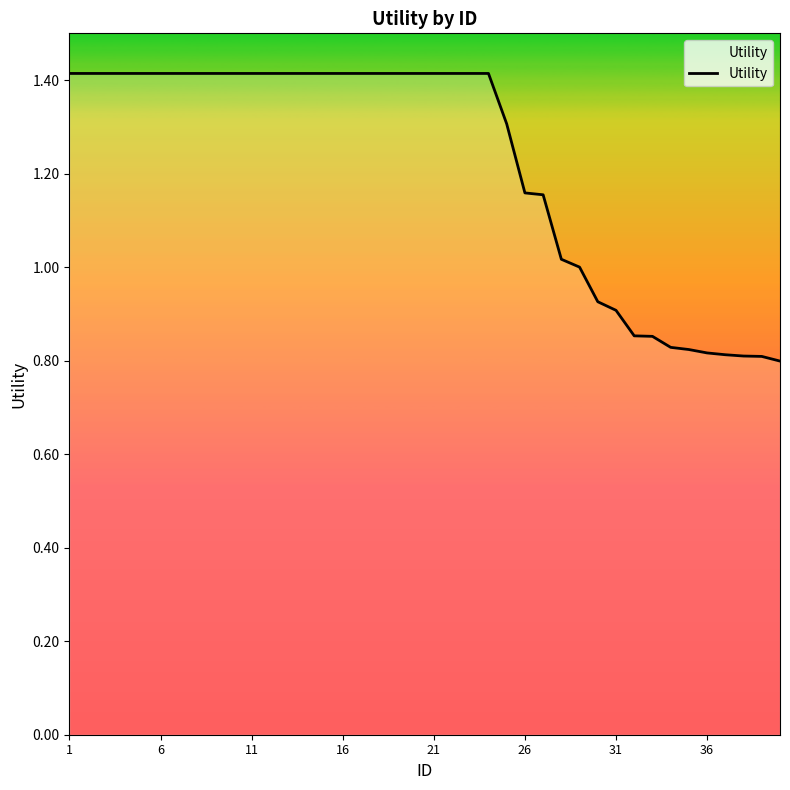

What is the greatest value displayed?

1.4